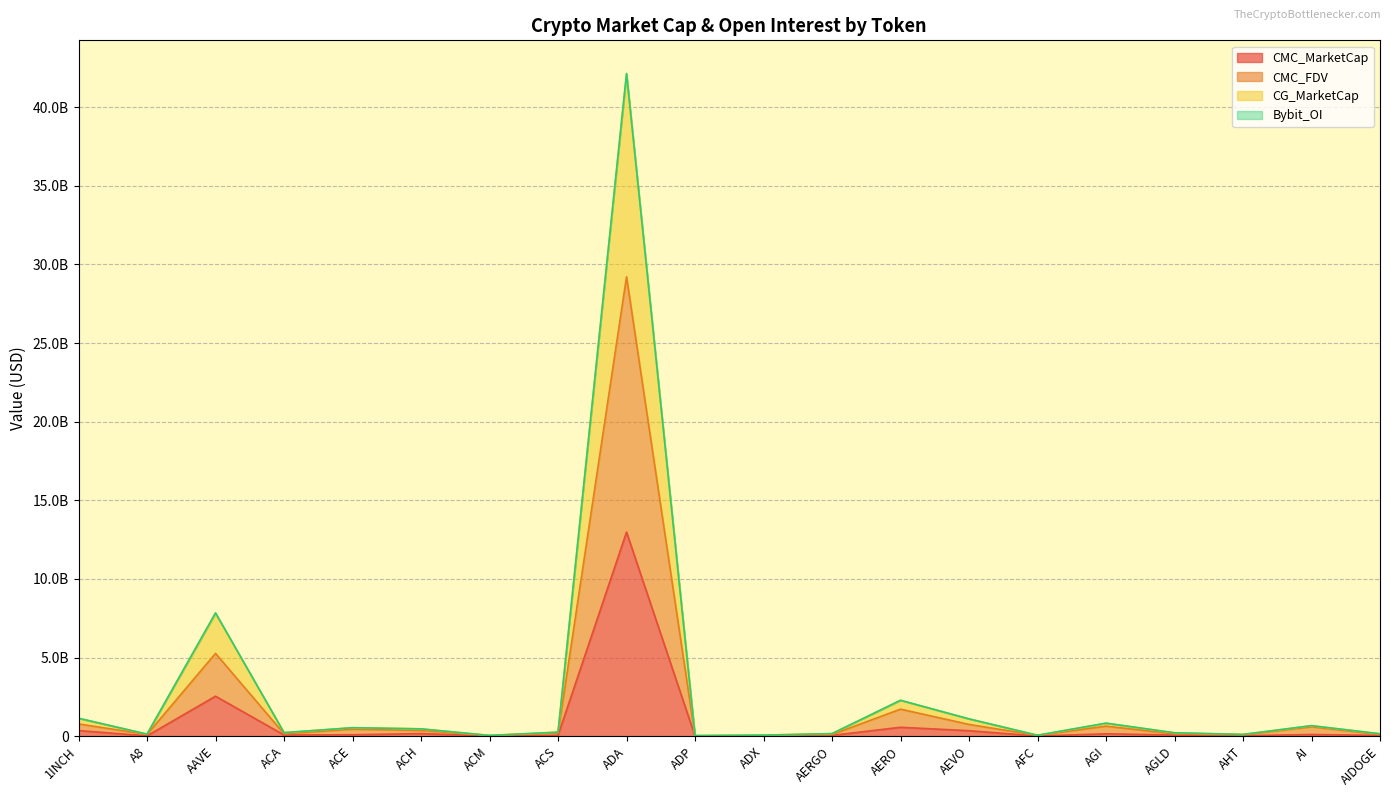

Does the chart display data point markers on the line(s)?

No